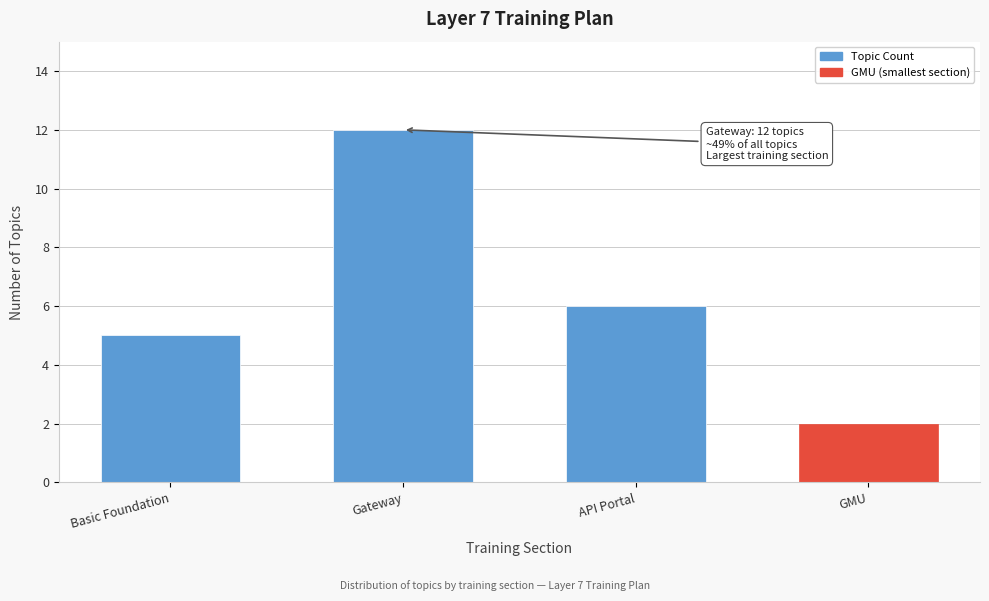

Reading left to right, list all the values displayed in this chart.

5	12	6	2